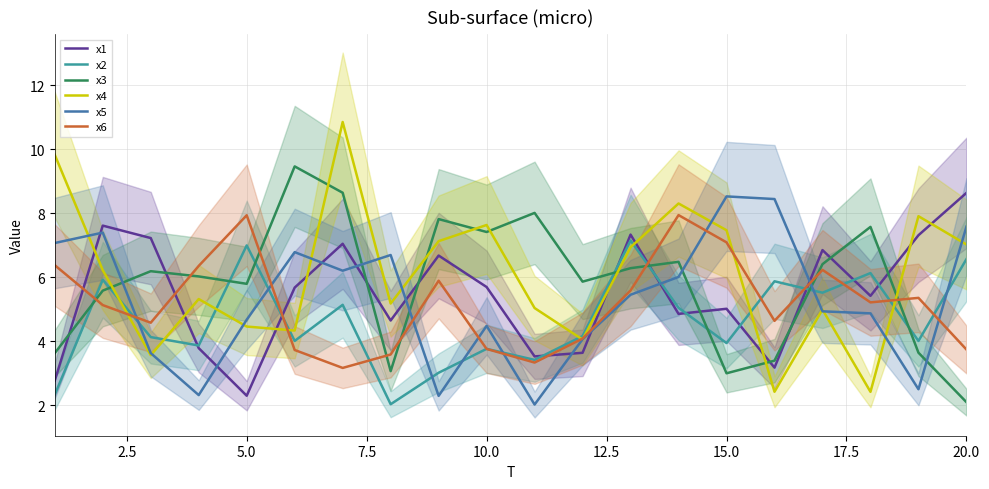

Which series ends up on top after the final intersection of x2 and x3?

x2